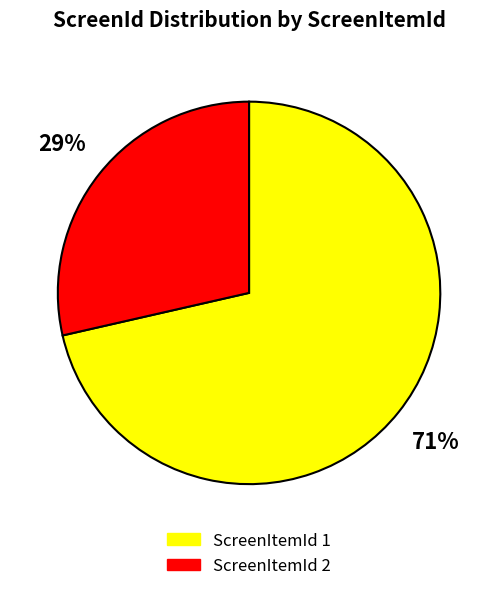

Is it true that ScreenItemId 2 is 29% of the pie?

True